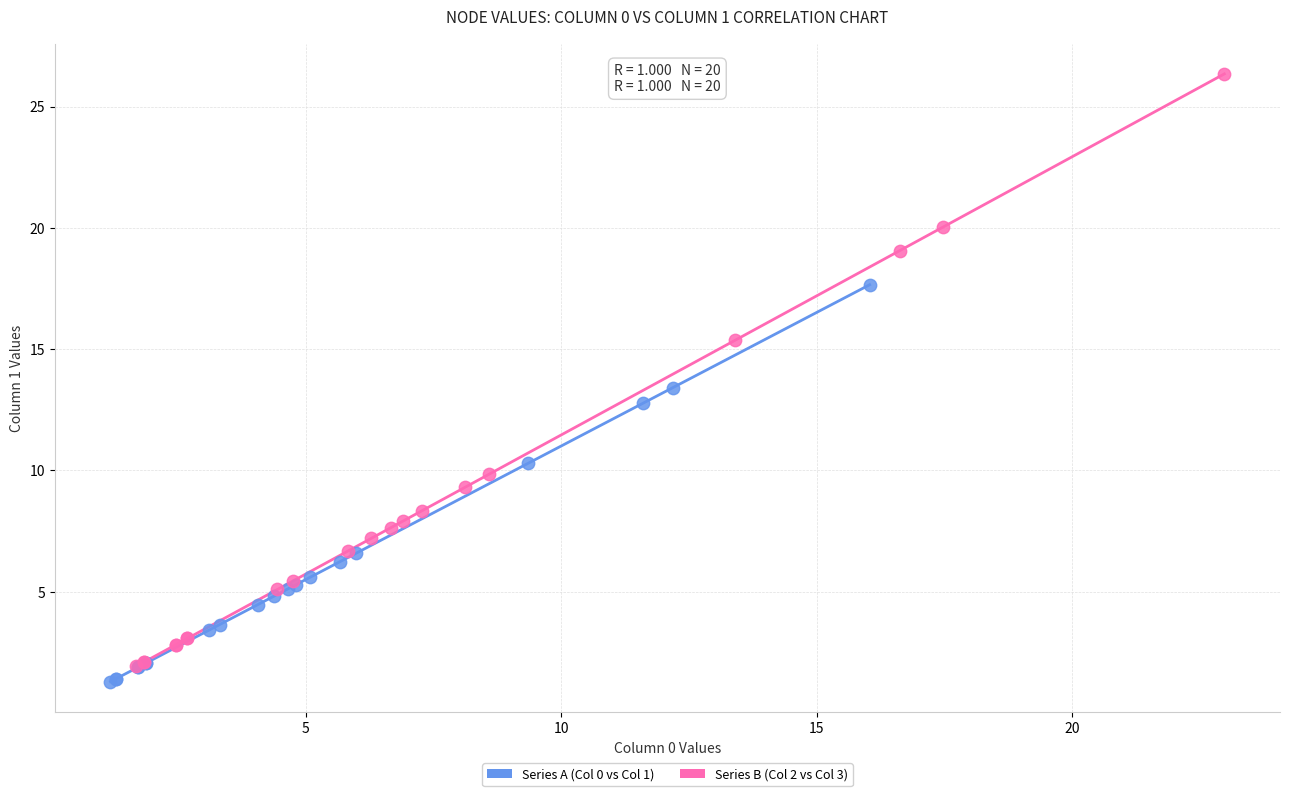

What are all the series names shown in the legend?

Series A (Col 0 vs Col 1), Series B (Col 2 vs Col 3)